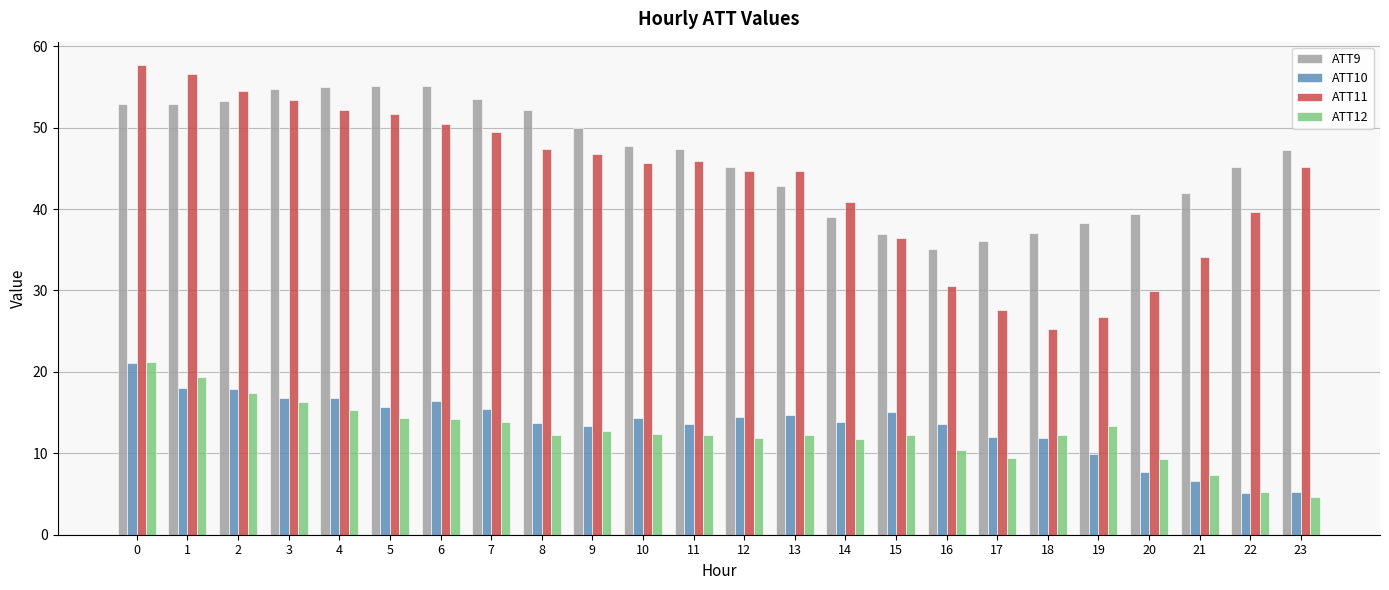

What is the value of the ATT12 bar at the 1st from the left?

21.2